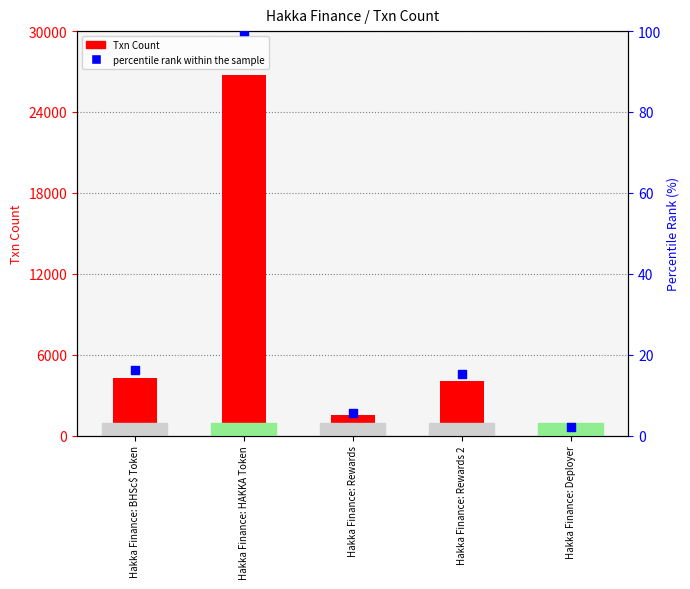

What is the total value across all series at Hakka Finance: Rewards 2?

4042.1